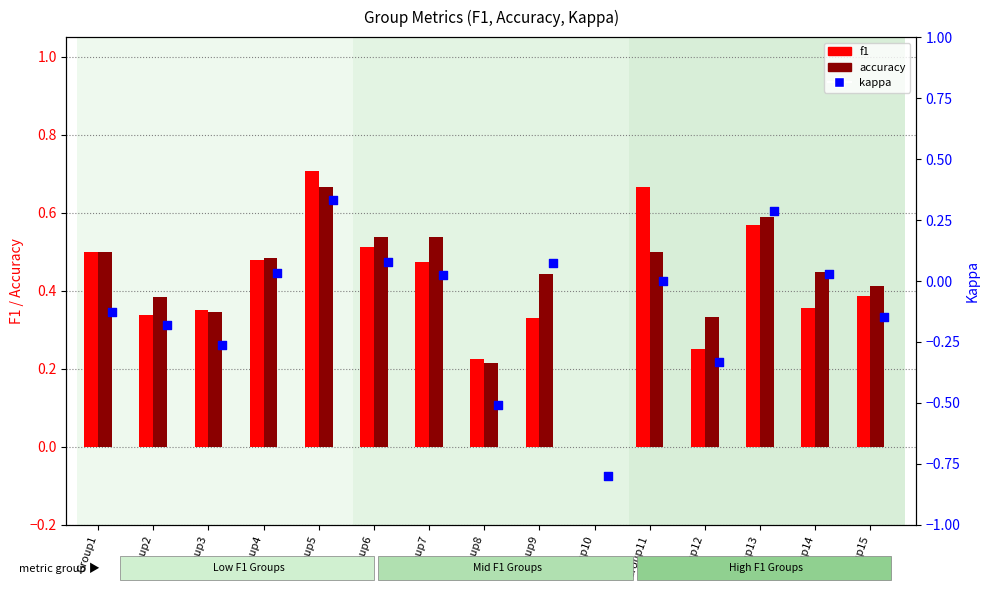

Which series reaches the minimum Y coordinate?

kappa